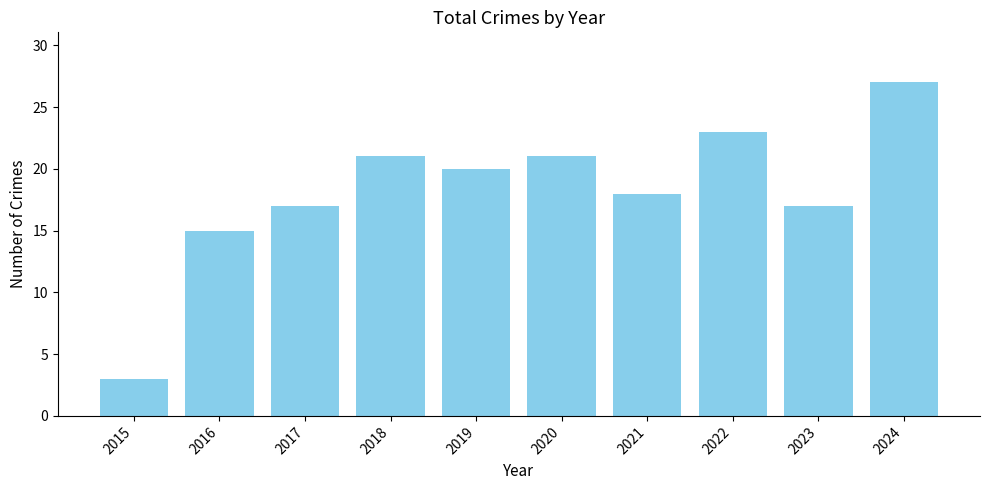

Reading right to left, list all the values displayed in this chart.

2024=27	2023=17	2022=23	2021=18	2020=21	2019=20	2018=21	2017=17	2016=15	2015=3